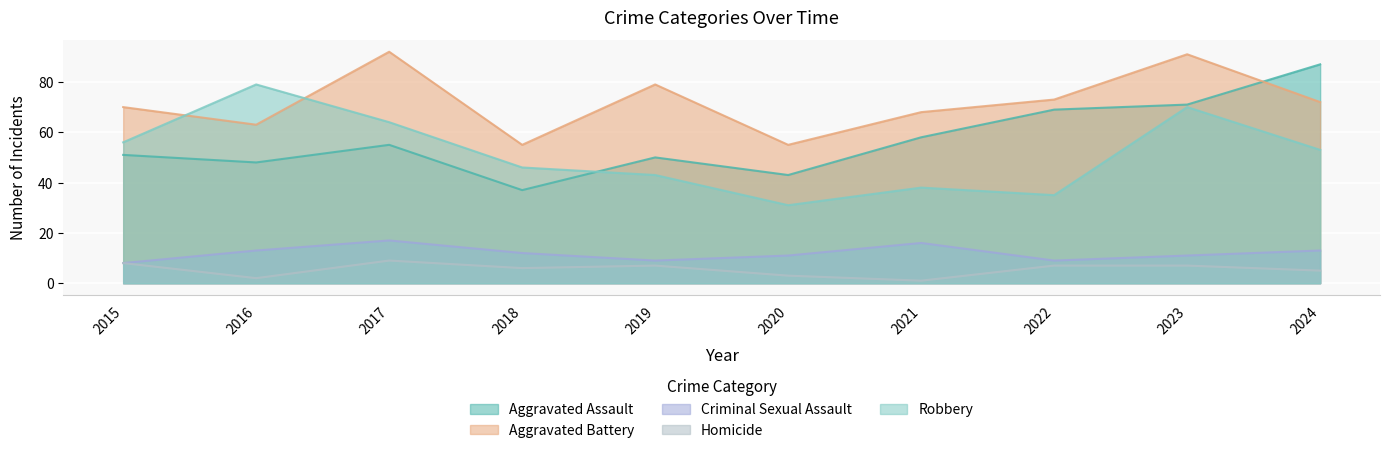

What is the difference between the Criminal Sexual Assault values at 2022 and 2020?

2